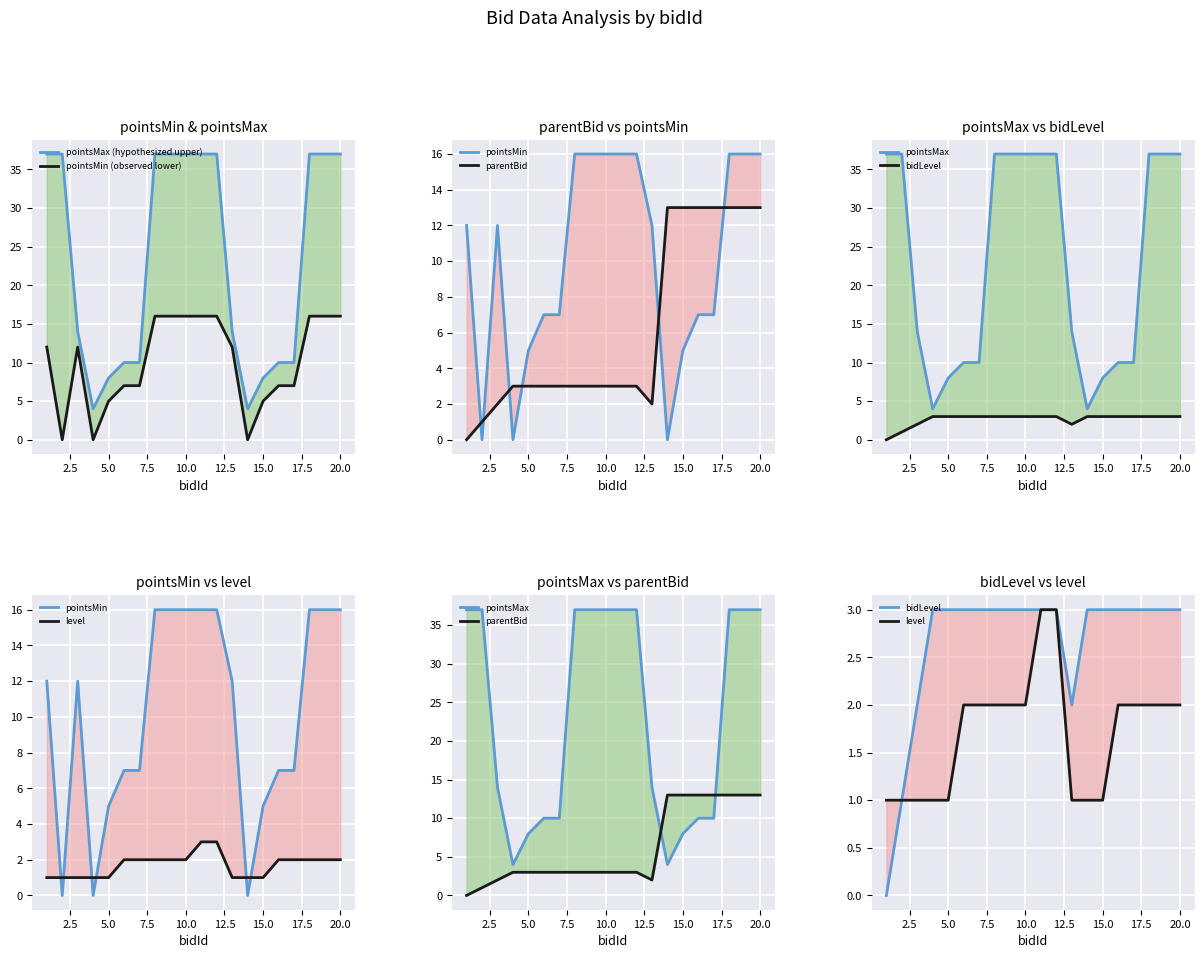

At which category does the chart reach its peak across all series?

1